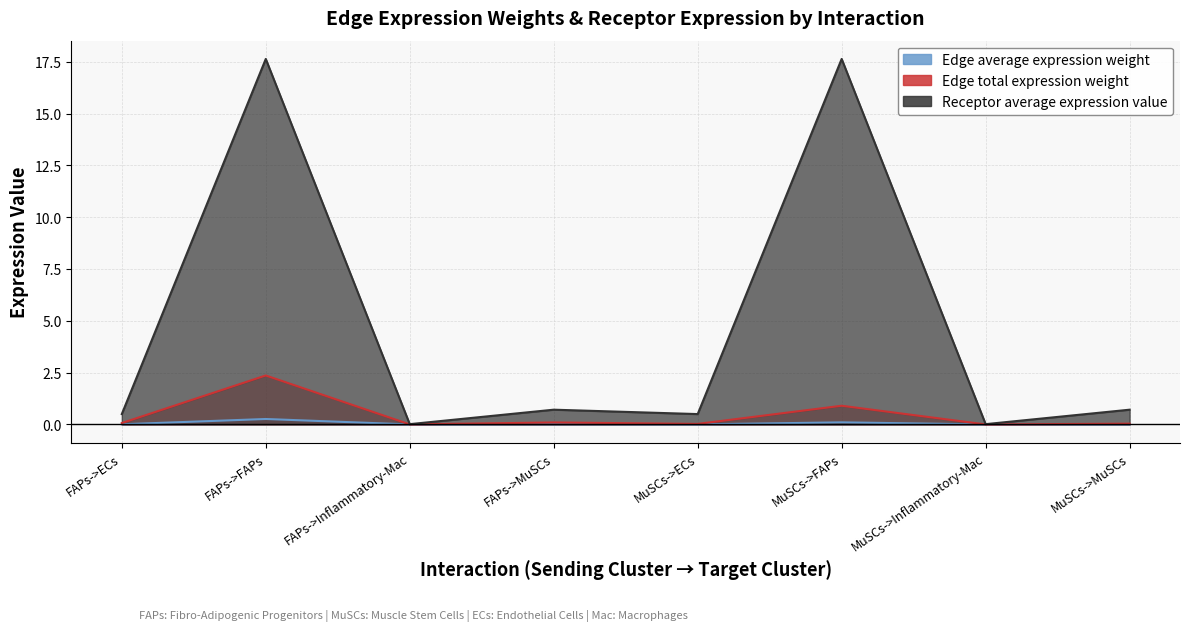

What is the maximum value shown in the chart?

17.6